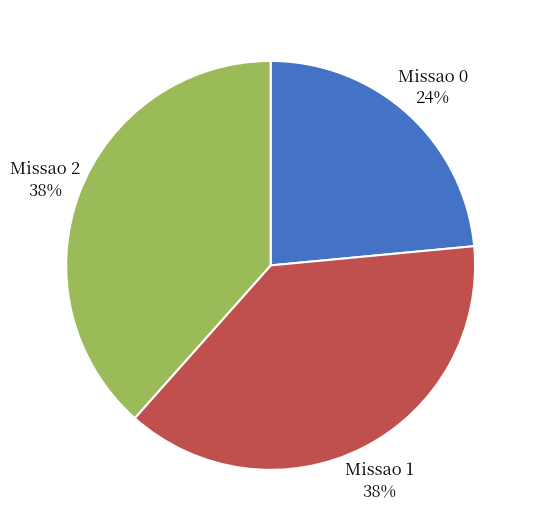

To the nearest percent, what portion does Missao 0 represent?

24%